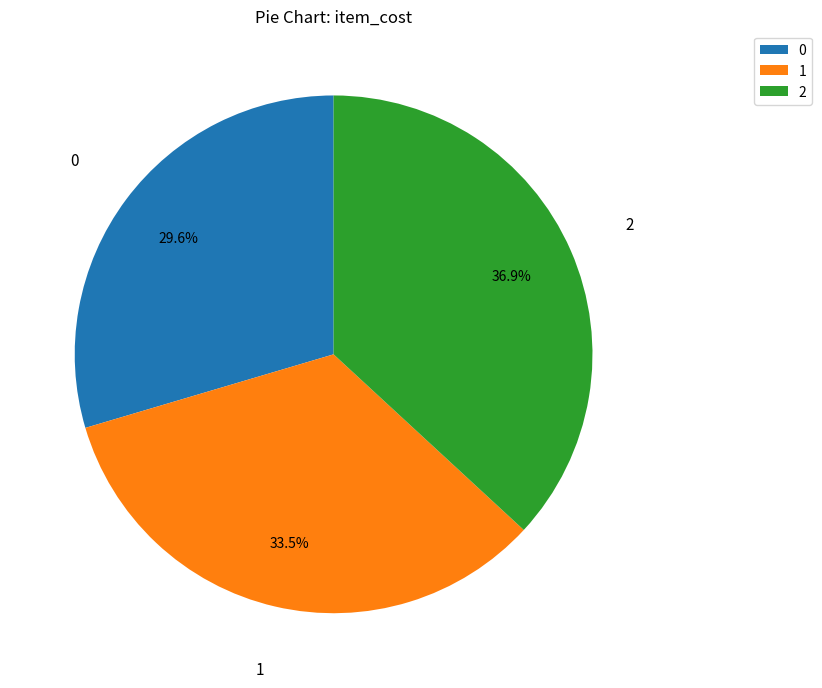

What percentage do 2 and 1 together represent?

70.4%